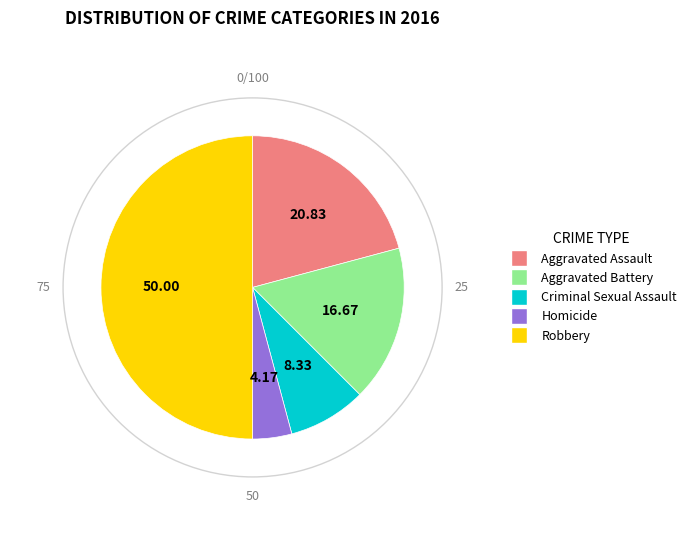

Do Criminal Sexual Assault and Aggravated Assault together represent more than half of the pie?

No